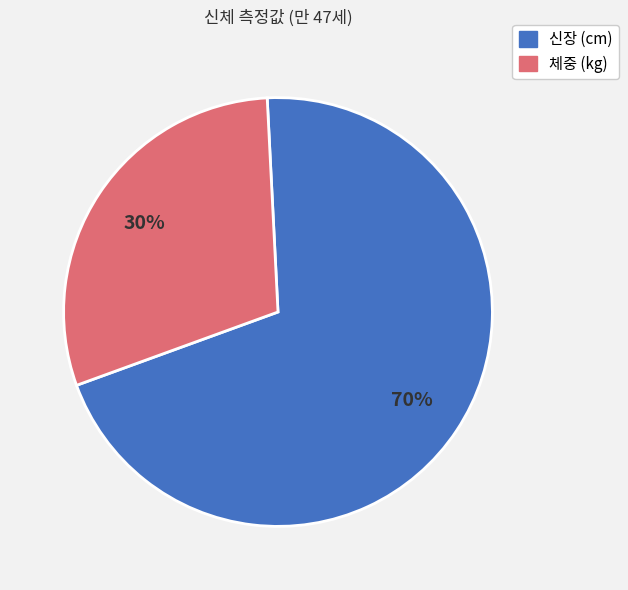

To the nearest percent, what percentage of the pie is 체중 (kg)?

30%